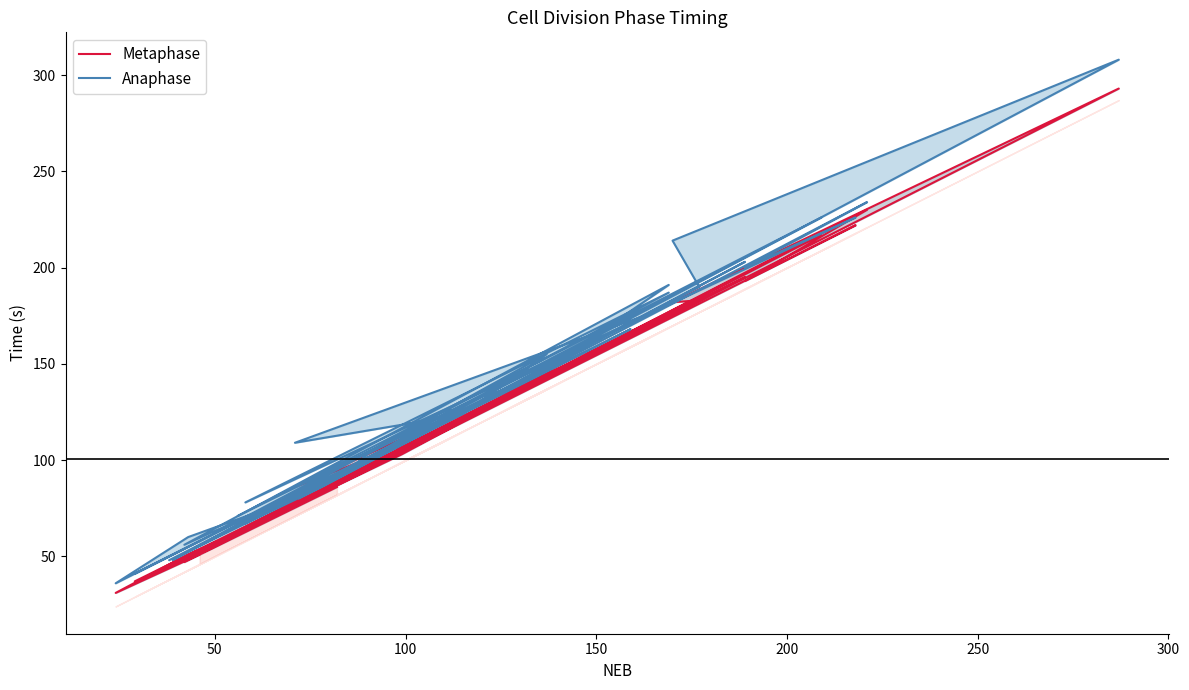

Does the chart have visible grid lines?

No